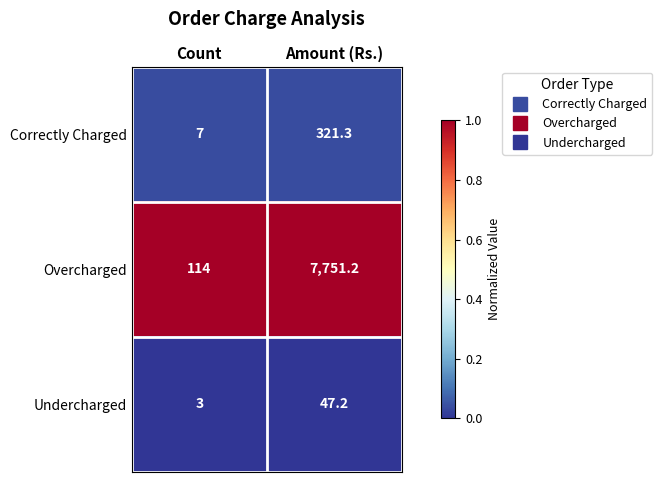

Which category has the lowest value across all series?

Count